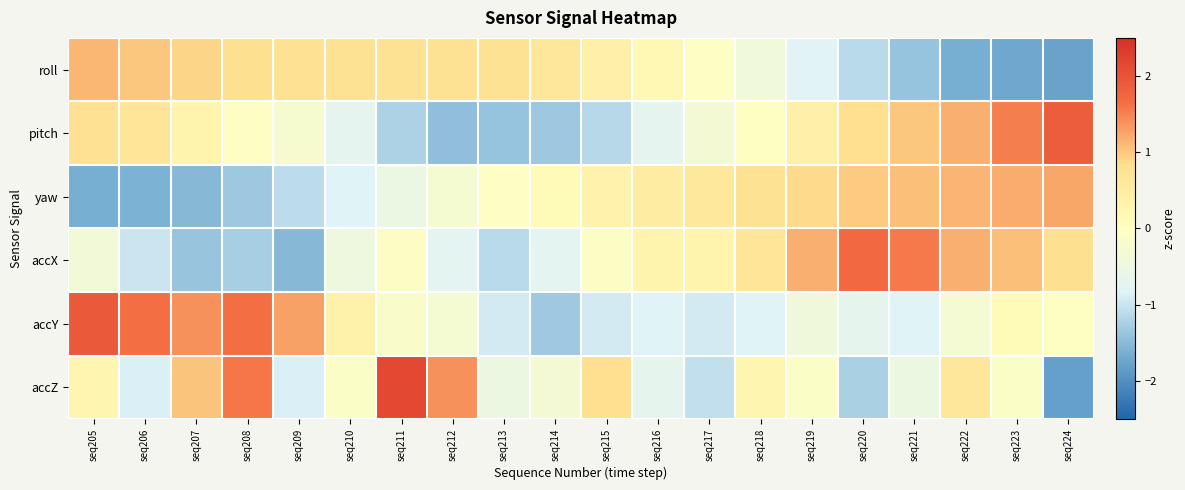

At which category is the sum across all series the highest?

seq222